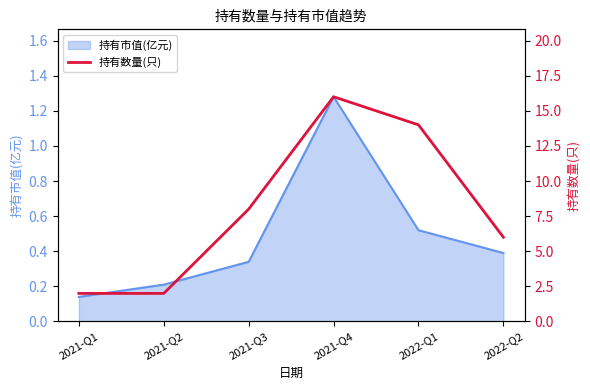

Which label corresponds to the smallest value in the chart?

2021-Q1